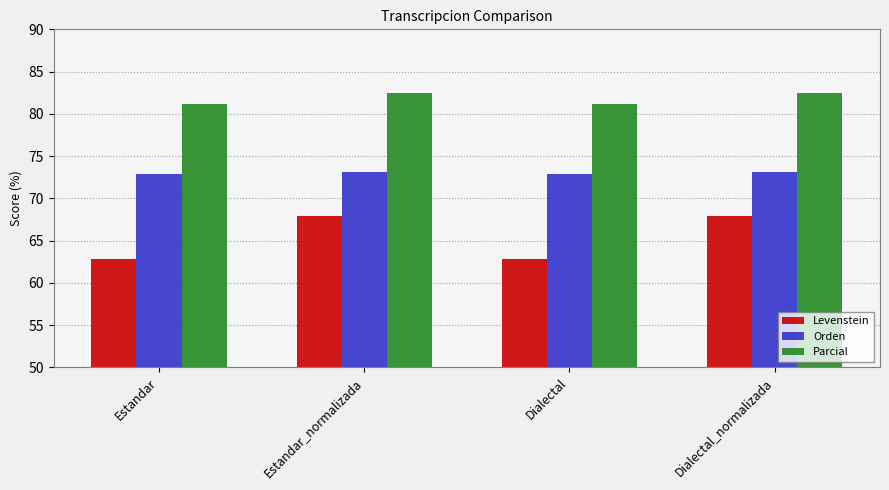

The Orden series shows 36.6 at Estandar_normalizada. True or false?

False